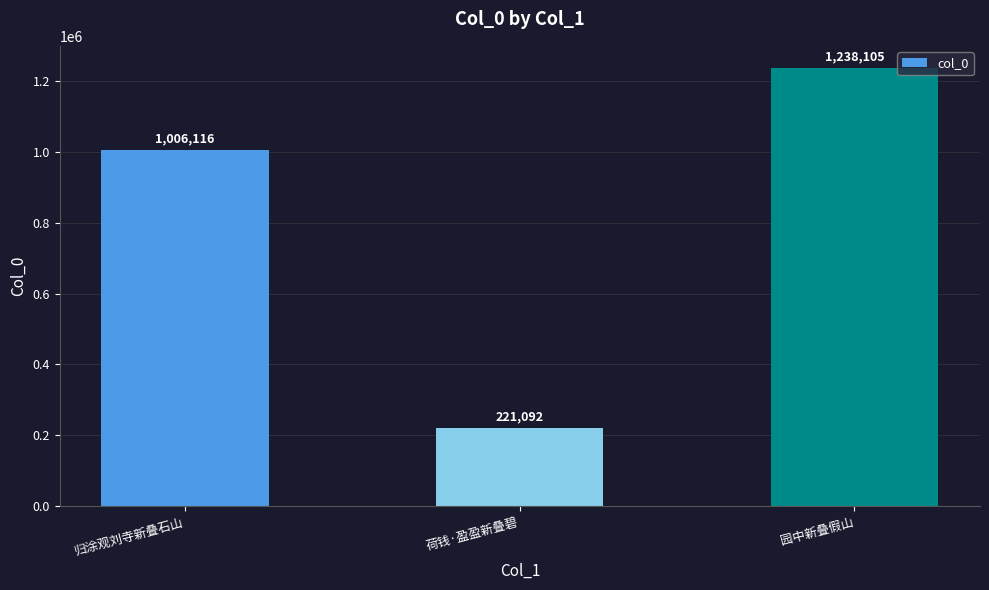

Which category has the highest value across all series?

园中新叠假山